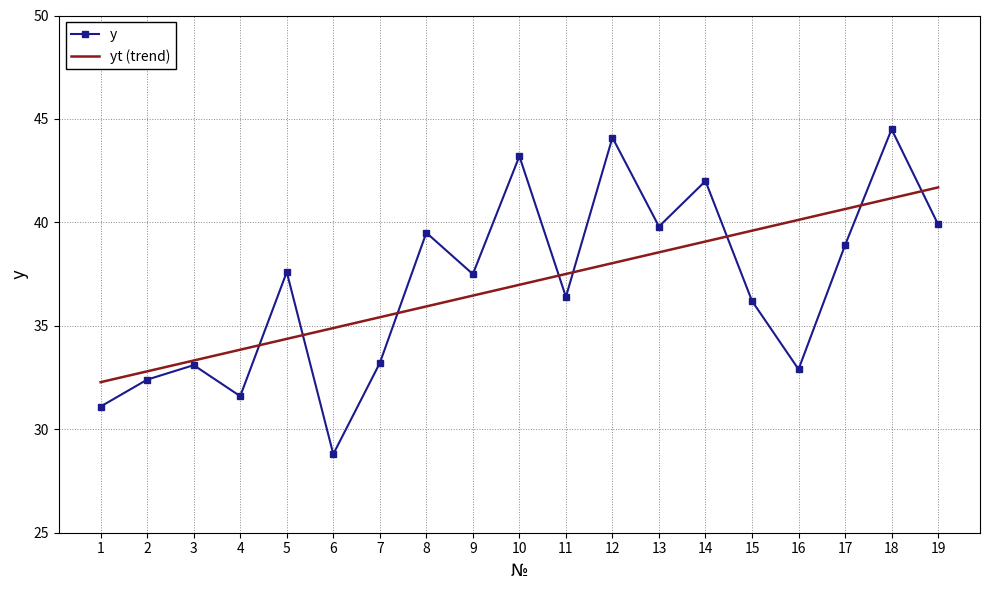

What is the spread (max minus min) of values at 10?

6.2